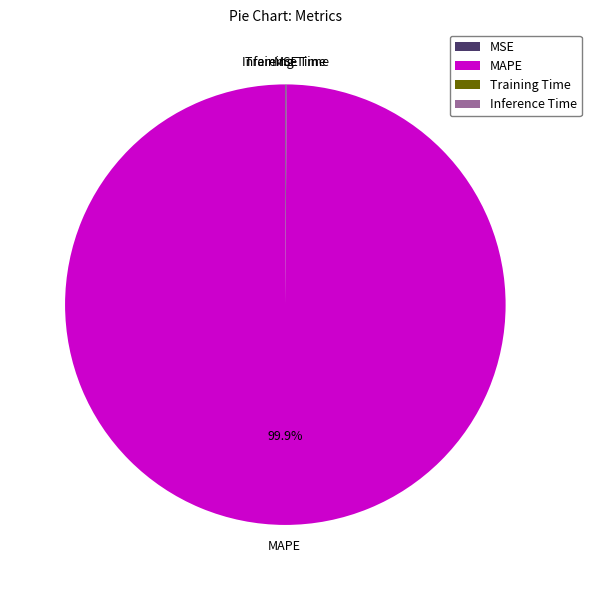

Which category accounts for the majority?

MAPE